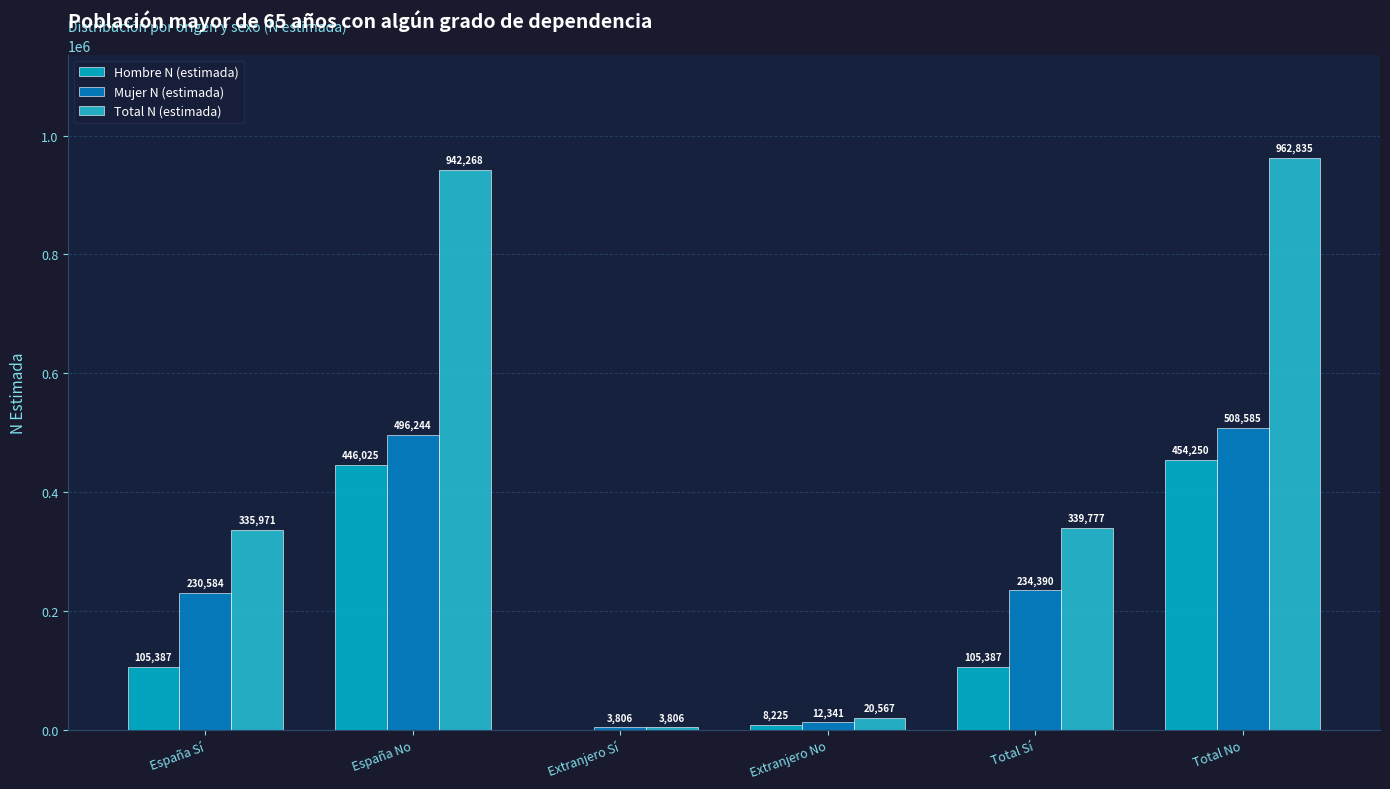

What is the average value of the Hombre N (estimada) series?

186546